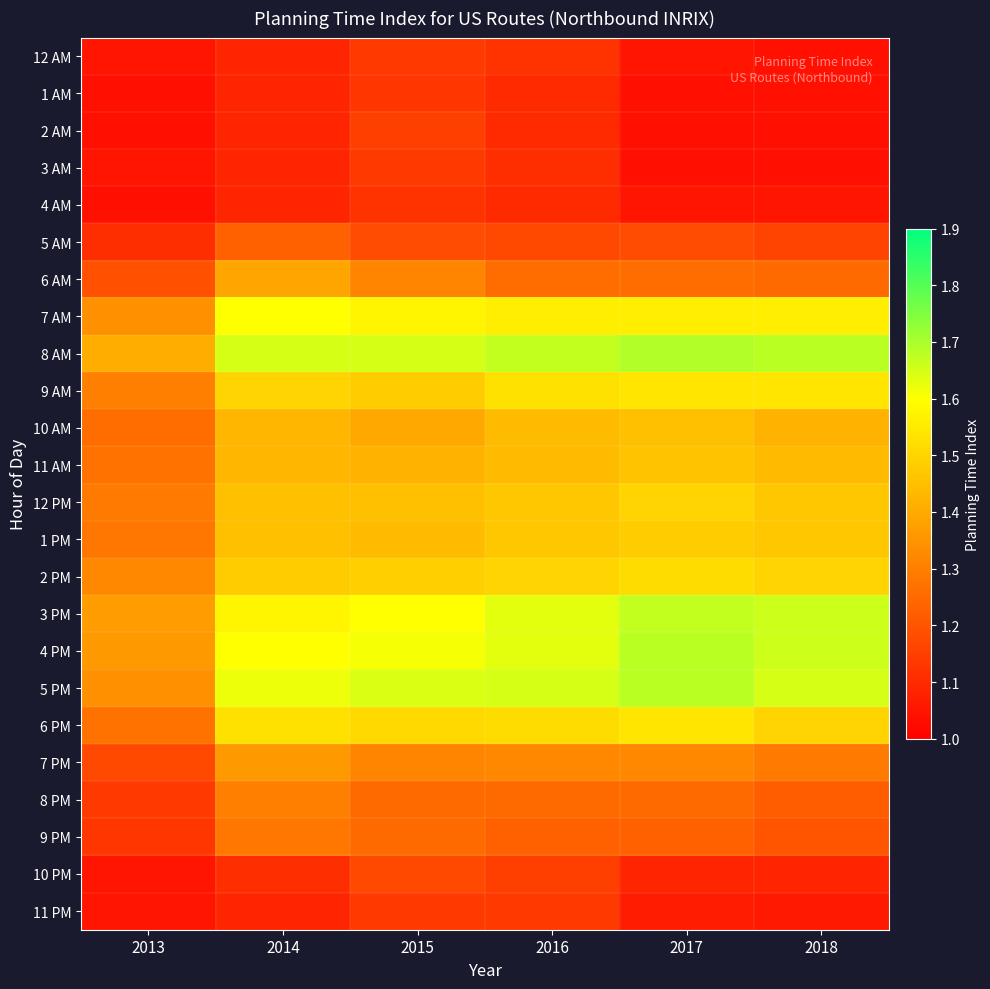

What is the total value across all series at 2016?

32.6